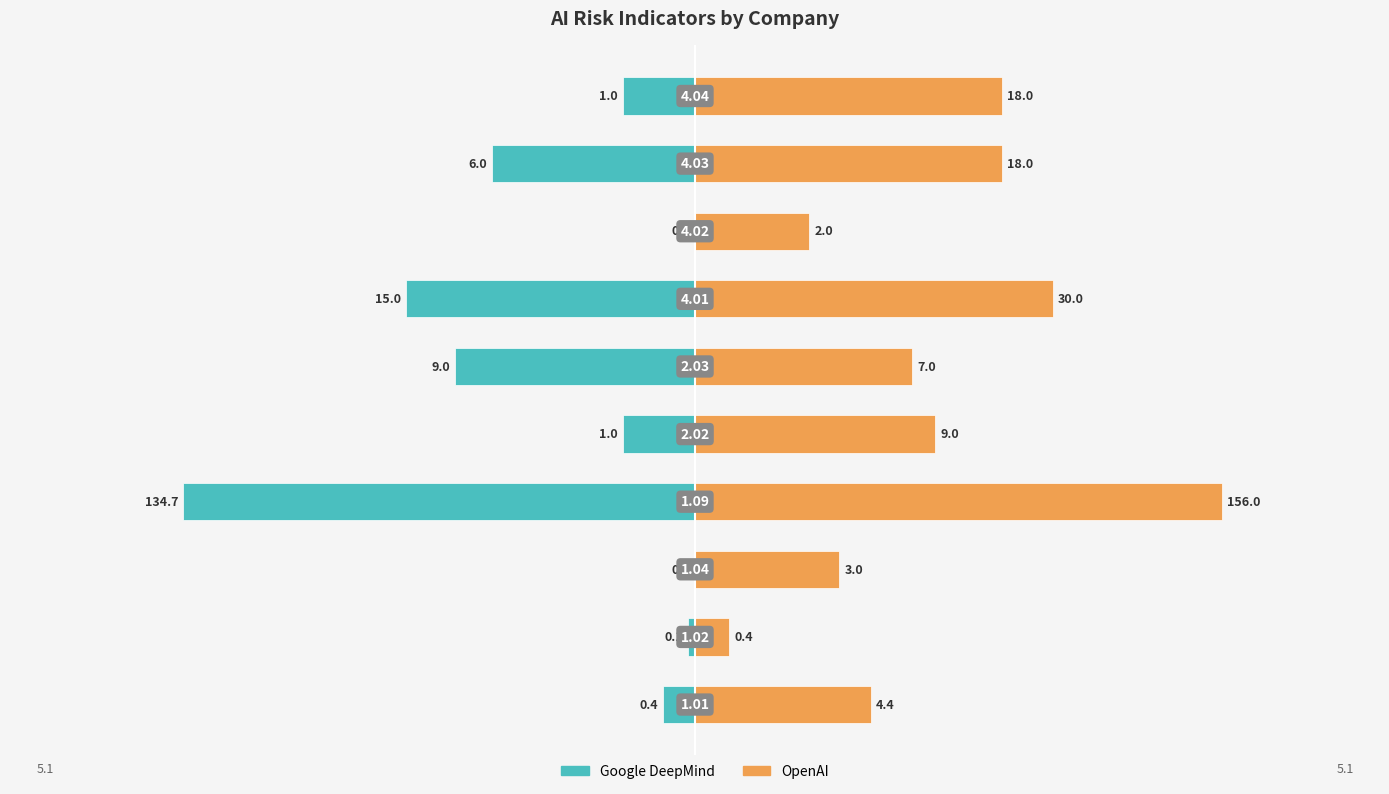

At how many categories does at least one series exceed -3?

10